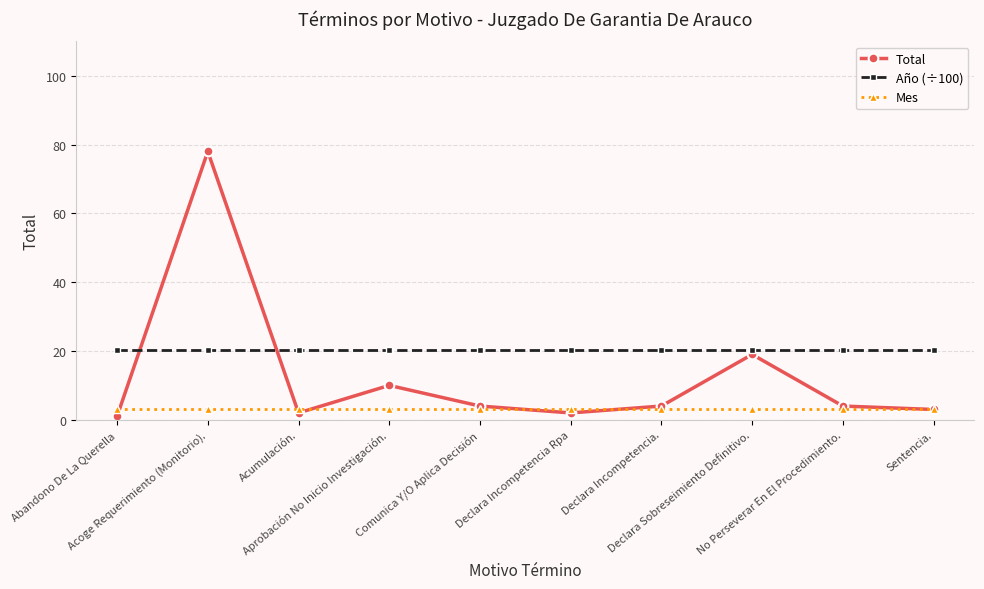

What is the highest value of the Mes series?

3.0